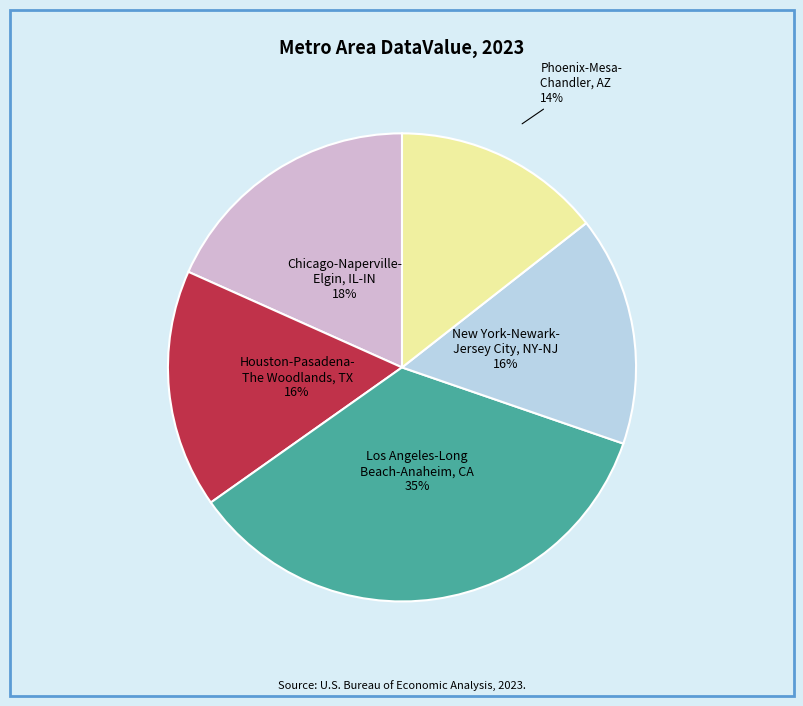

To the nearest percent, what is the difference between the largest and smallest slice percentages?

21%